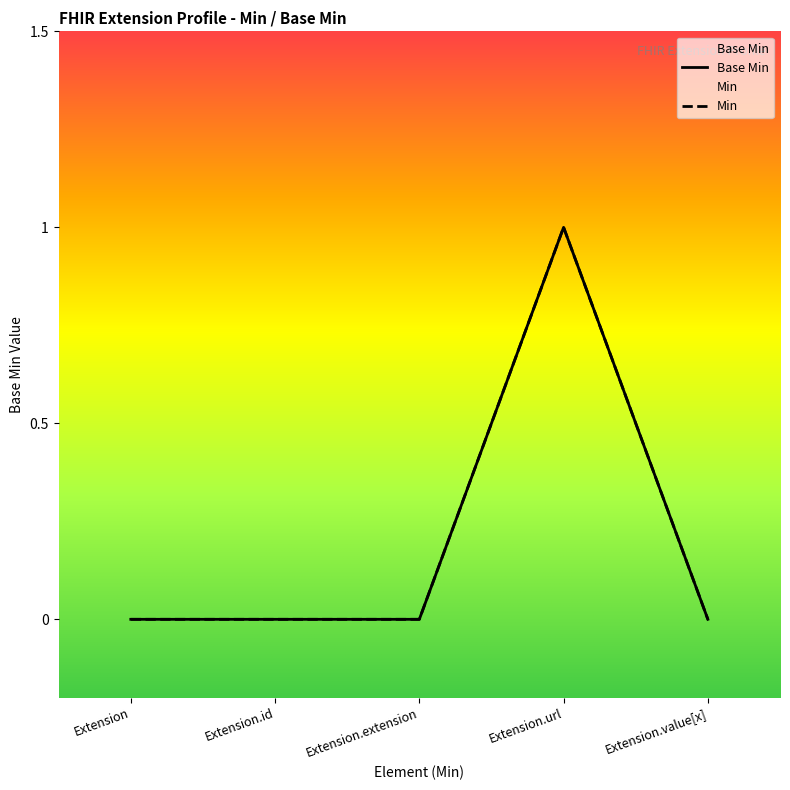

List the labels in order of value, largest first.

Extension.url, Extension, Extension.id, Extension.extension, Extension.value[x]